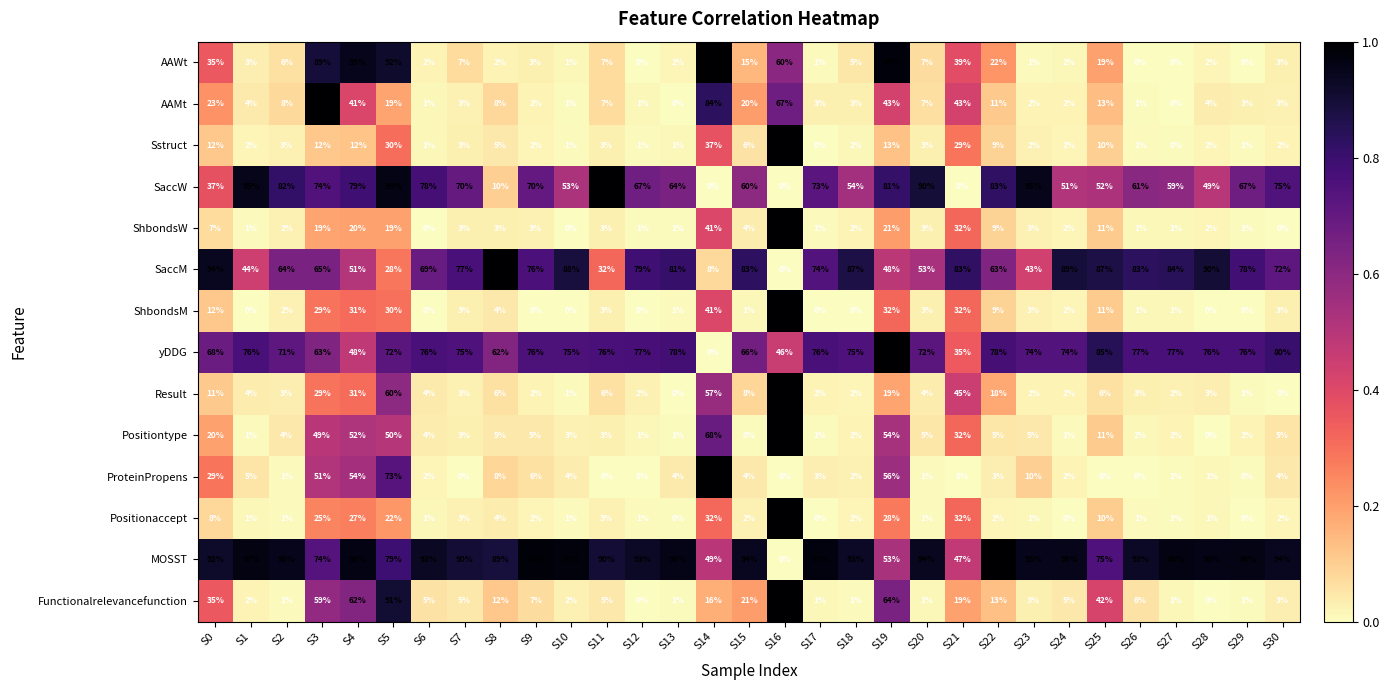

How many distinct data groups are displayed?

14